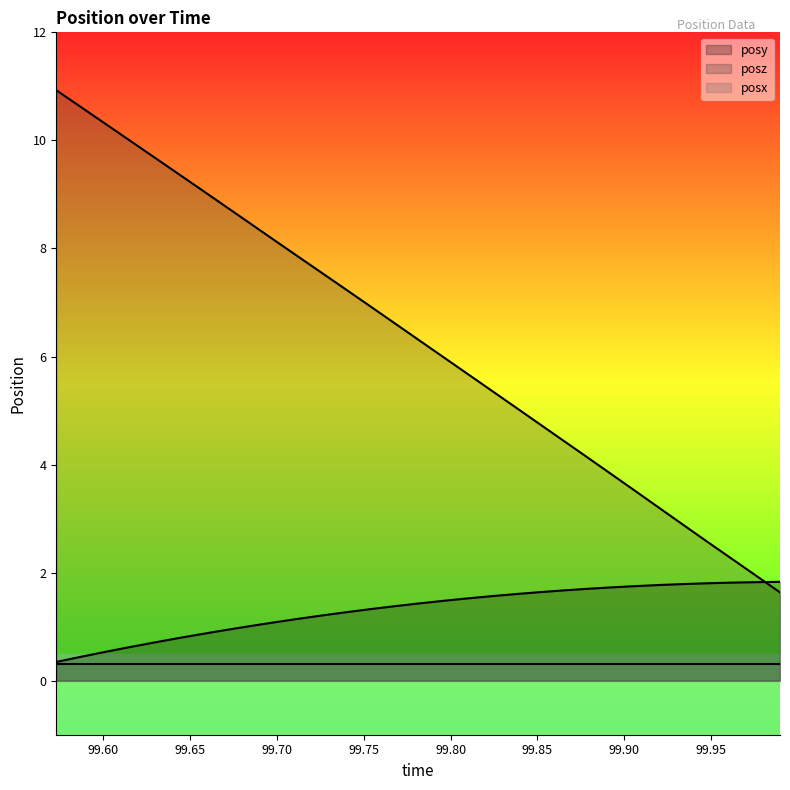

What is the average value of the posz series?

6.3